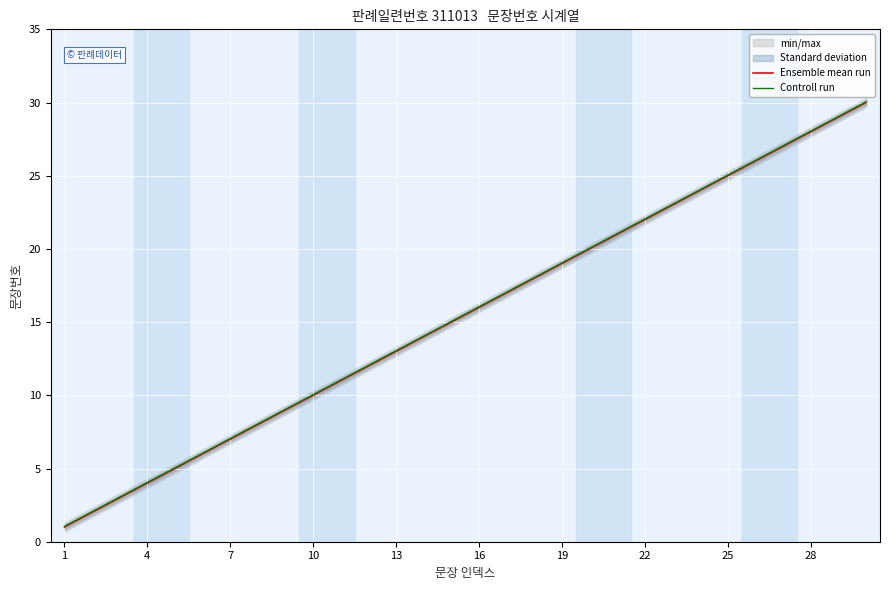

The value of Controll run at 4 is 4.0. True or false?

True